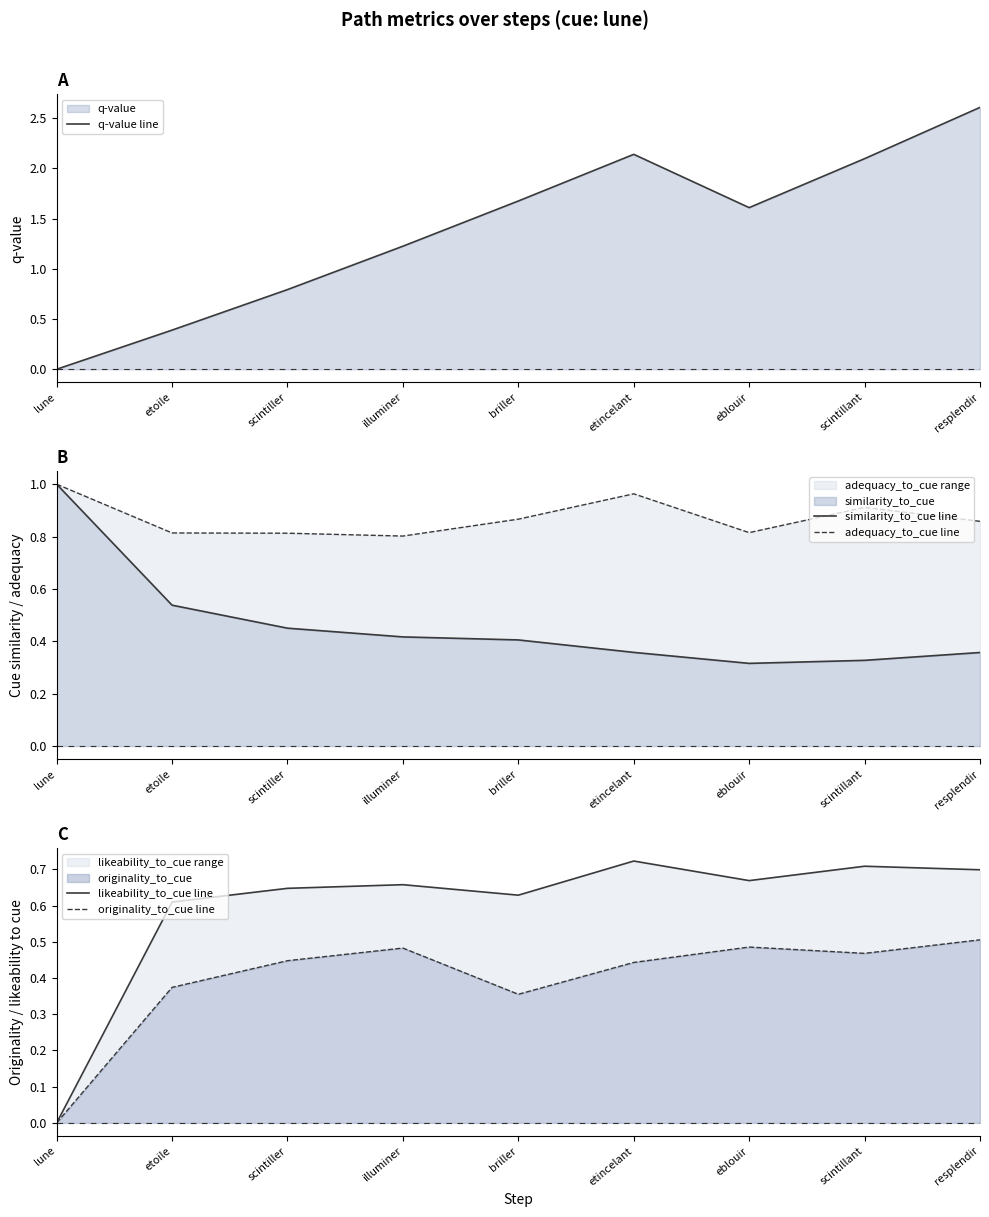

How many lines are shown in the chart?

5